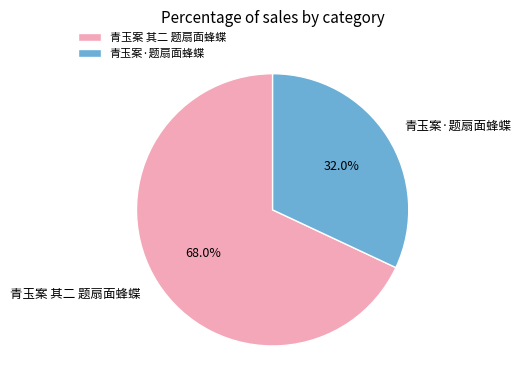

Count the number of slices in the pie.

2